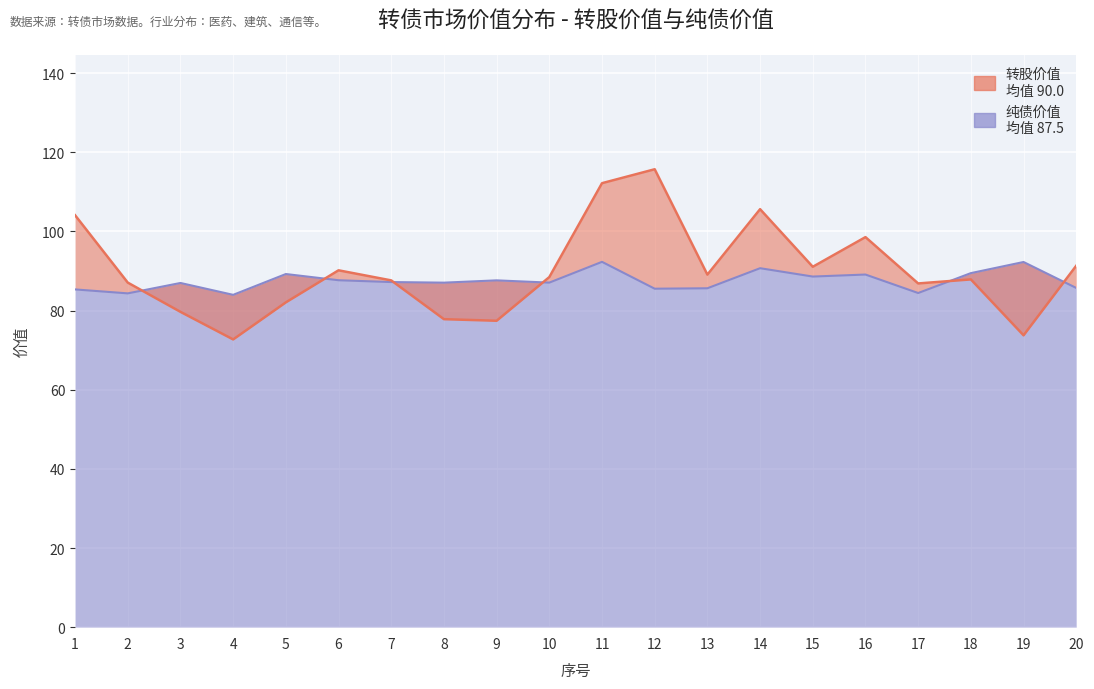

Which label corresponds to the largest value in the chart?

12